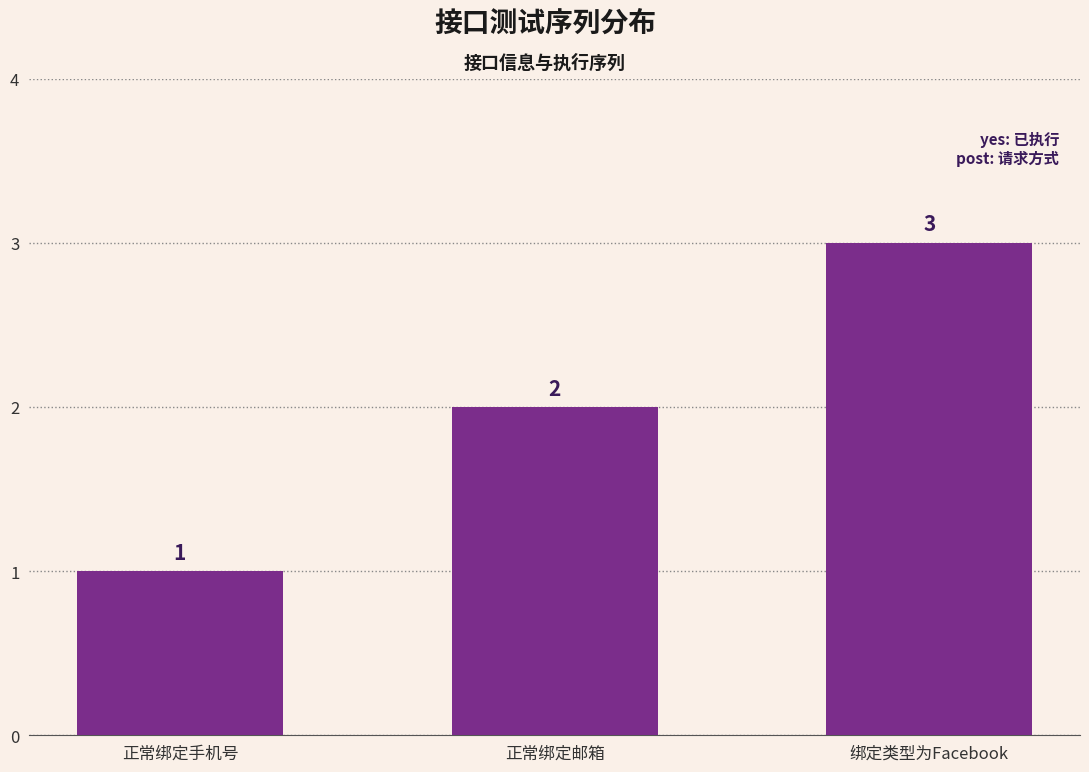

Between 正常绑定邮箱 and 正常绑定手机号, which is larger?

正常绑定邮箱